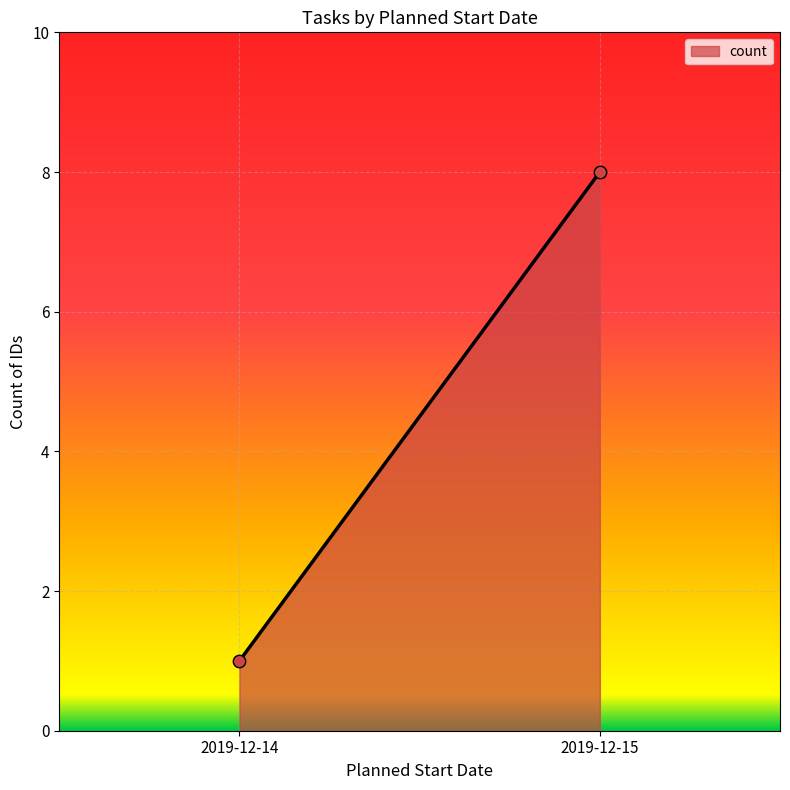

What is the range of Y values (max minus min)?

7